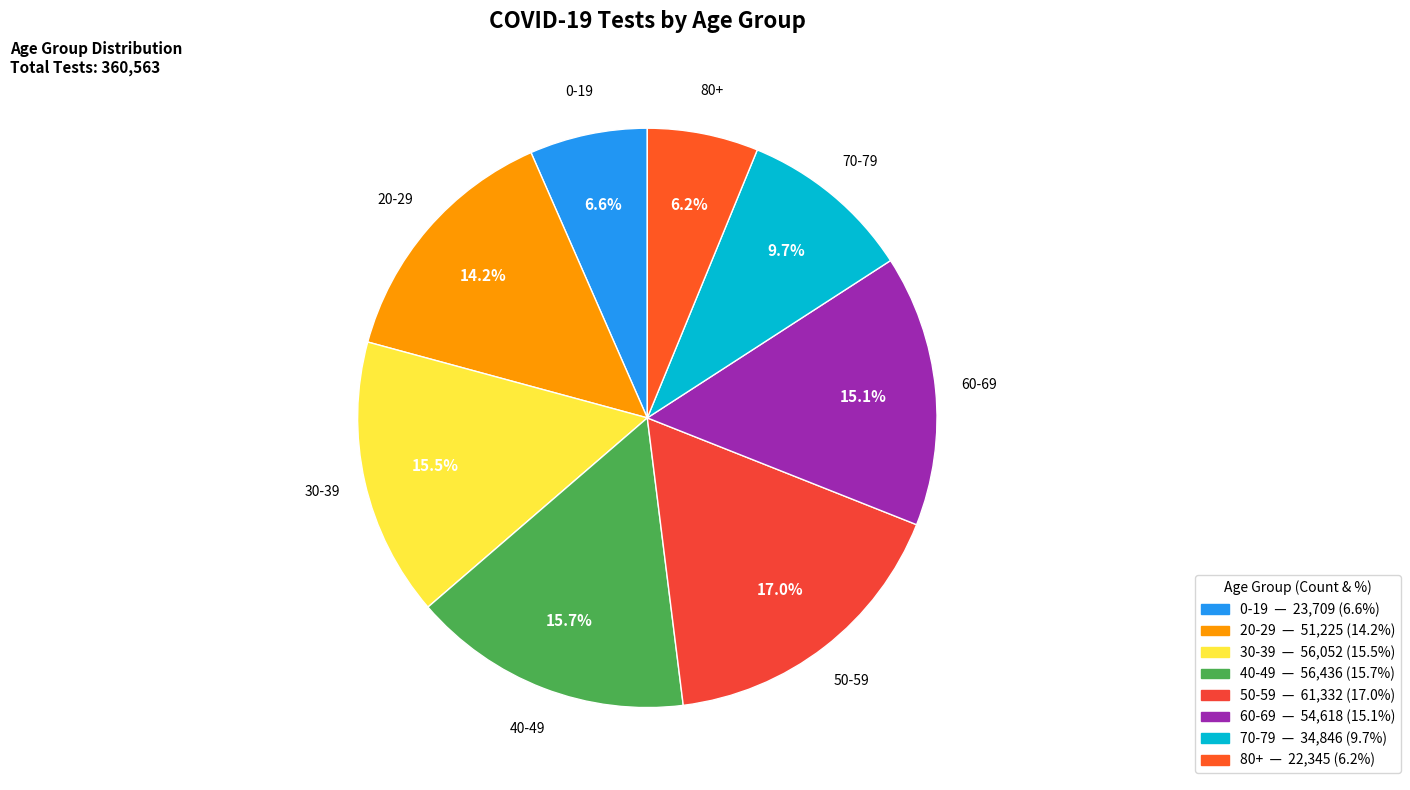

To the nearest percent, what percentage of the pie is 80+?

6%